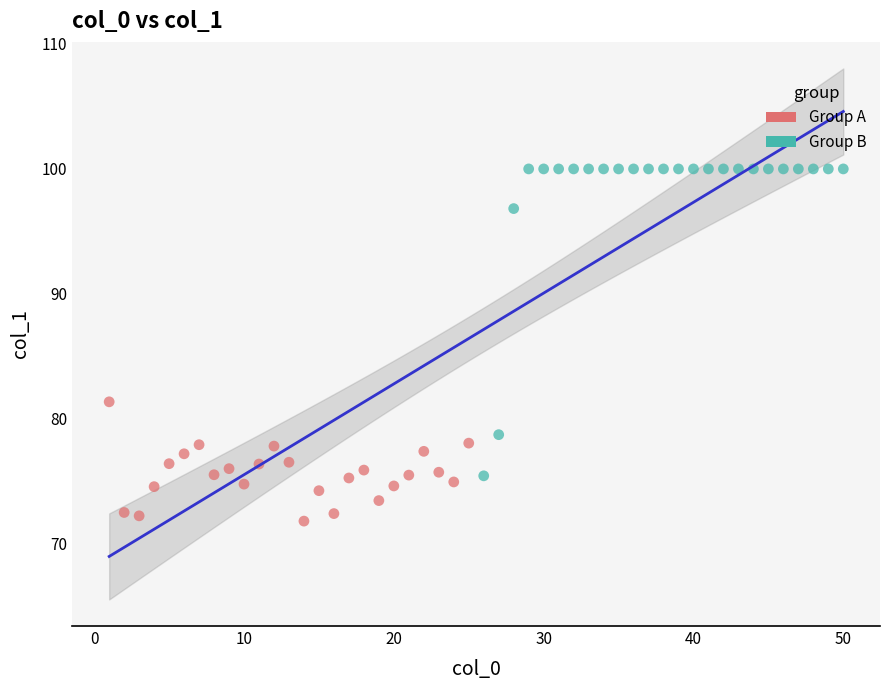

Which series reaches the maximum Y coordinate?

Group B